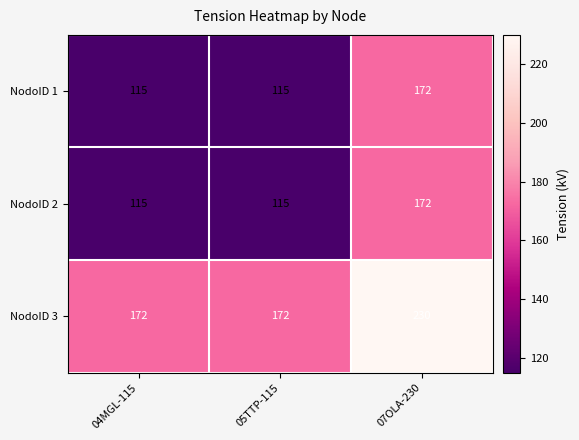

The NodoID 1 series shows 59 at 05TTP-115. True or false?

False